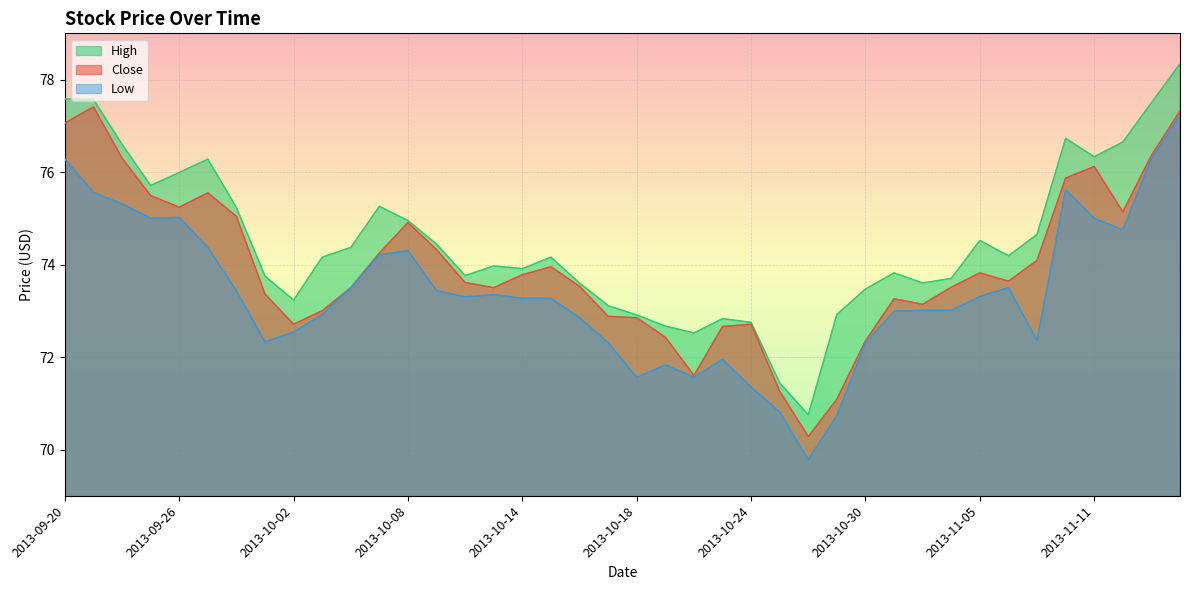

Reading left to right, what are all the values shown in this chart?

Close: 2013-09-20=77.1	2013-09-23=77.4	2013-09-24=76.3	2013-09-25=75.5	2013-09-26=75.2	2013-09-27=75.5	2013-09-30=75.0	2013-10-01=73.4	2013-10-02=72.7	2013-10-03=73.0	2013-10-04=73.5	2013-10-07=74.2	2013-10-08=74.9	2013-10-09=74.3	2013-10-10=73.6	2013-10-11=73.5	2013-10-14=73.8	2013-10-15=74.0	2013-10-16=73.5	2013-10-17=72.9	2013-10-18=72.8	2013-10-21=72.4	2013-10-22=71.6	2013-10-23=72.7	2013-10-24=72.7	2013-10-25=71.3	2013-10-28=70.3	2013-10-29=71.1	2013-10-30=72.3	2013-10-31=73.3	2013-11-01=73.1	2013-11-04=73.5	2013-11-05=73.8	2013-11-06=73.6	2013-11-07=74.1	2013-11-08=75.9	2013-11-11=76.1	2013-11-12=75.1	2013-11-13=76.4	2013-11-14=77.3
High: 2013-09-20=77.6	2013-09-23=77.6	2013-09-24=76.6	2013-09-25=75.7	2013-09-26=76.0	2013-09-27=76.3	2013-09-30=75.2	2013-10-01=73.8	2013-10-02=73.2	2013-10-03=74.2	2013-10-04=74.4	2013-10-07=75.3	2013-10-08=75.0	2013-10-09=74.4	2013-10-10=73.8	2013-10-11=74.0	2013-10-14=73.9	2013-10-15=74.2	2013-10-16=73.6	2013-10-17=73.1	2013-10-18=72.9	2013-10-21=72.7	2013-10-22=72.5	2013-10-23=72.8	2013-10-24=72.8	2013-10-25=71.4	2013-10-28=70.8	2013-10-29=72.9	2013-10-30=73.5	2013-10-31=73.8	2013-11-01=73.6	2013-11-04=73.7	2013-11-05=74.5	2013-11-06=74.2	2013-11-07=74.7	2013-11-08=76.7	2013-11-11=76.3	2013-11-12=76.7	2013-11-13=77.5	2013-11-14=78.3
Low: 2013-09-20=76.3	2013-09-23=75.6	2013-09-24=75.3	2013-09-25=75.0	2013-09-26=75.0	2013-09-27=74.4	2013-09-30=73.4	2013-10-01=72.3	2013-10-02=72.5	2013-10-03=72.9	2013-10-04=73.5	2013-10-07=74.2	2013-10-08=74.3	2013-10-09=73.4	2013-10-10=73.3	2013-10-11=73.3	2013-10-14=73.3	2013-10-15=73.3	2013-10-16=72.8	2013-10-17=72.3	2013-10-18=71.6	2013-10-21=71.8	2013-10-22=71.6	2013-10-23=72.0	2013-10-24=71.3	2013-10-25=70.8	2013-10-28=69.8	2013-10-29=70.7	2013-10-30=72.3	2013-10-31=73.0	2013-11-01=73.0	2013-11-04=73.0	2013-11-05=73.3	2013-11-06=73.5	2013-11-07=72.4	2013-11-08=75.6	2013-11-11=75.0	2013-11-12=74.8	2013-11-13=76.3	2013-11-14=77.2